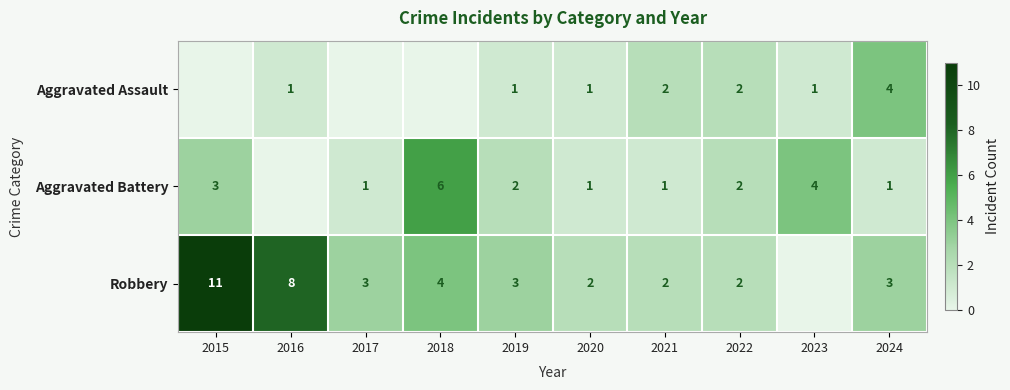

Which label corresponds to the smallest value in the chart?

2015